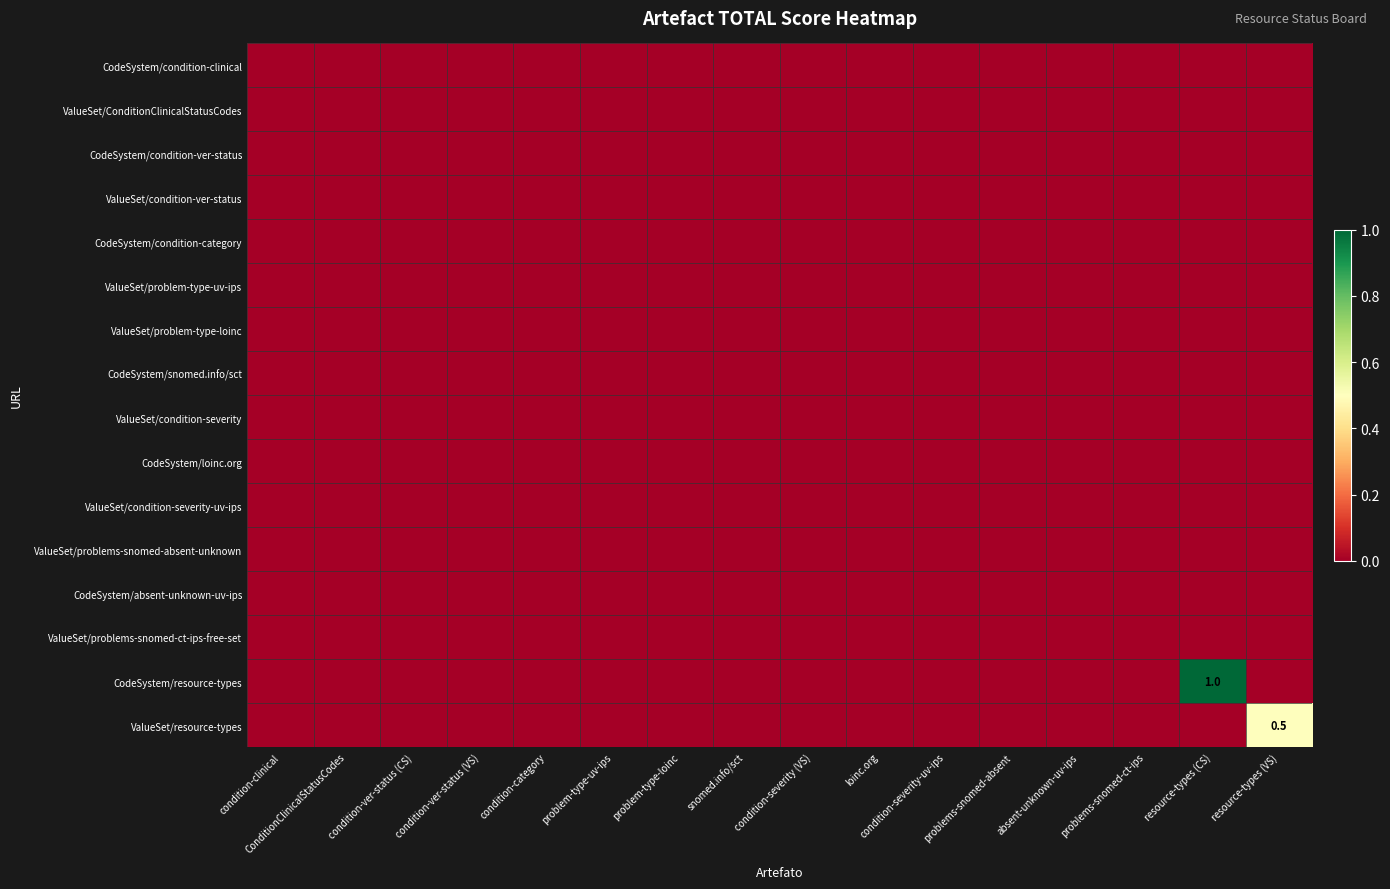

How many distinct data groups are displayed?

16